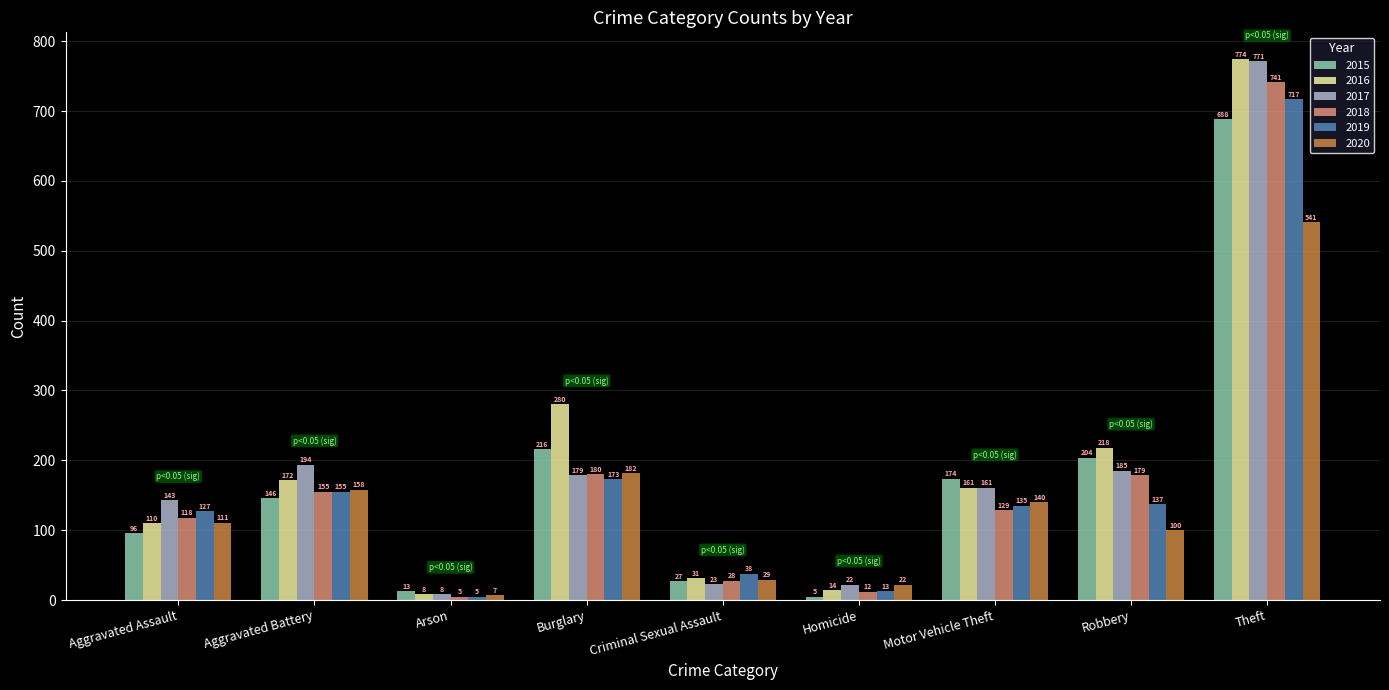

What is the maximum value for 2019?

717